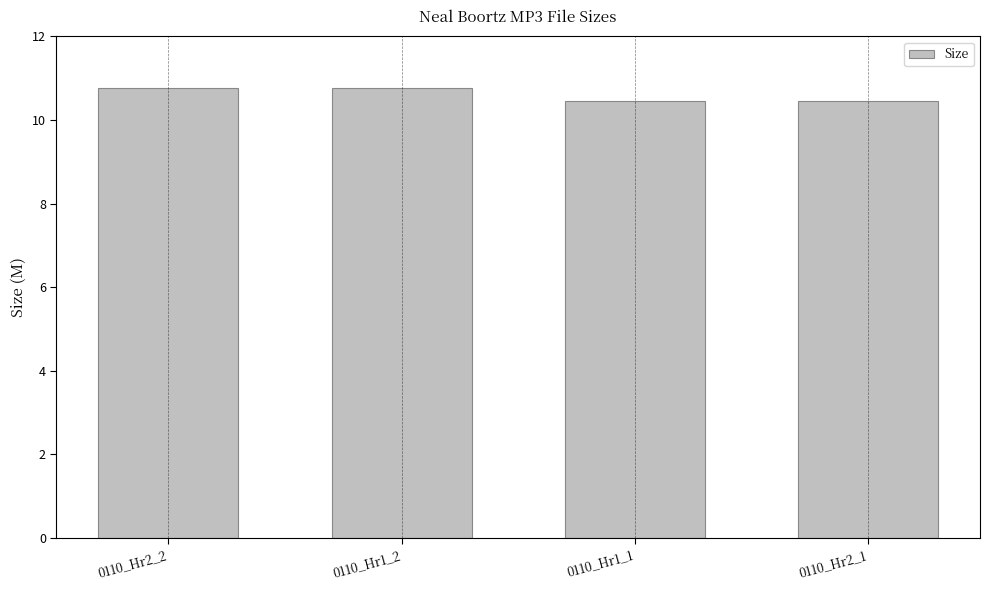

The value at 0110_Hr2_1 is 15.9. True or false?

False